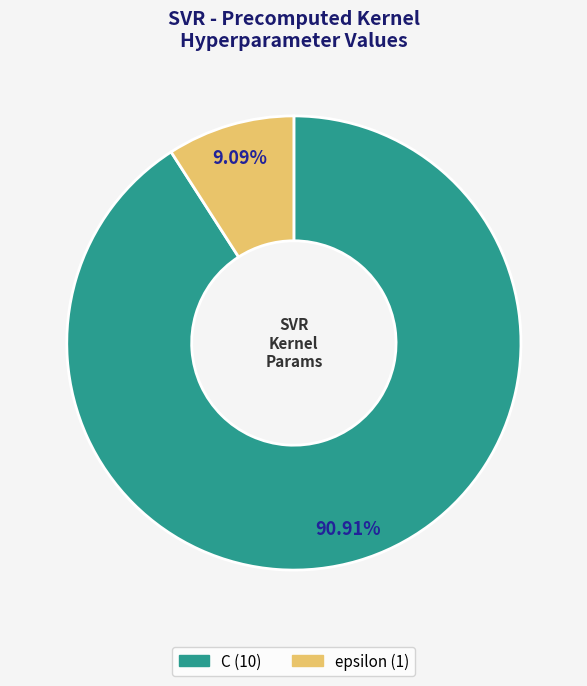

Rank the categories by value from highest to lowest.

C, epsilon